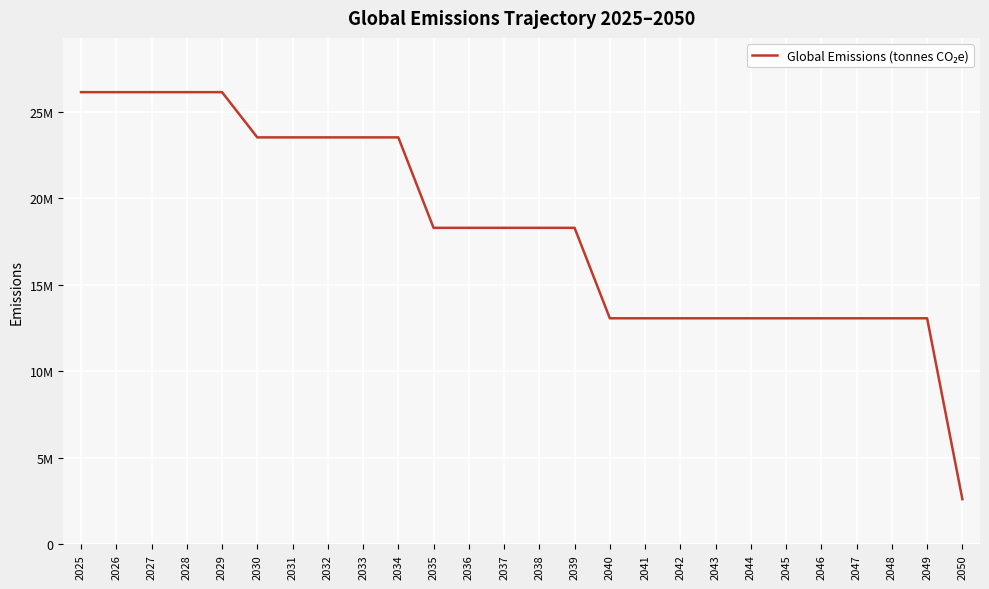

Is this an area chart (filled region under the line)?

No